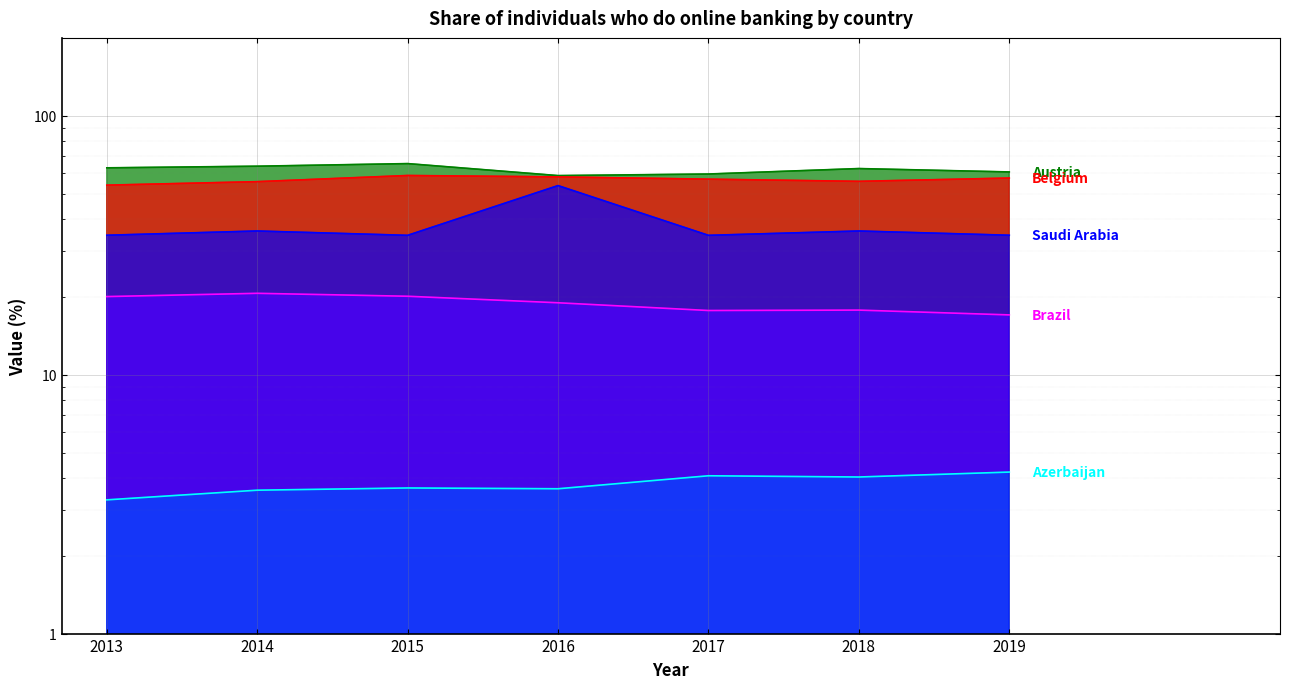

At how many categories does at least one series exceed 4?

7